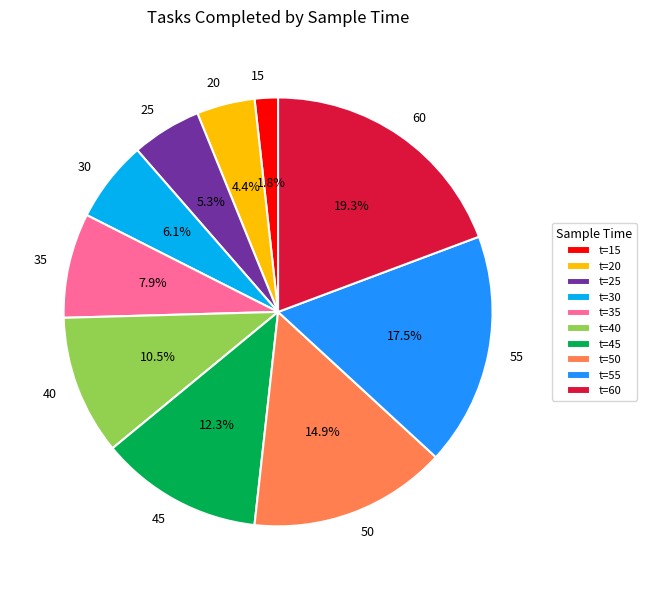

The 35 slice represents 1% of the pie. True or false?

False